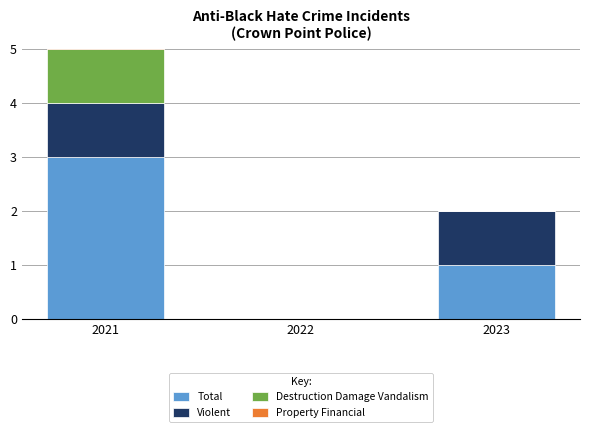

How many groups of bars are there?

3